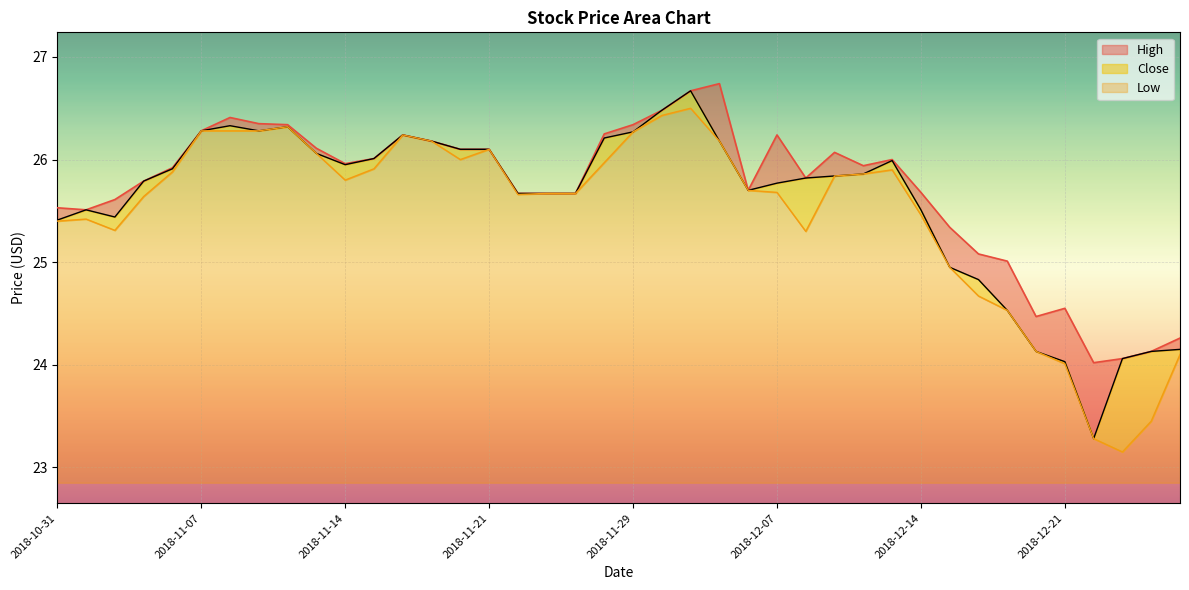

What are all the series names shown in the legend?

High, Close, Low